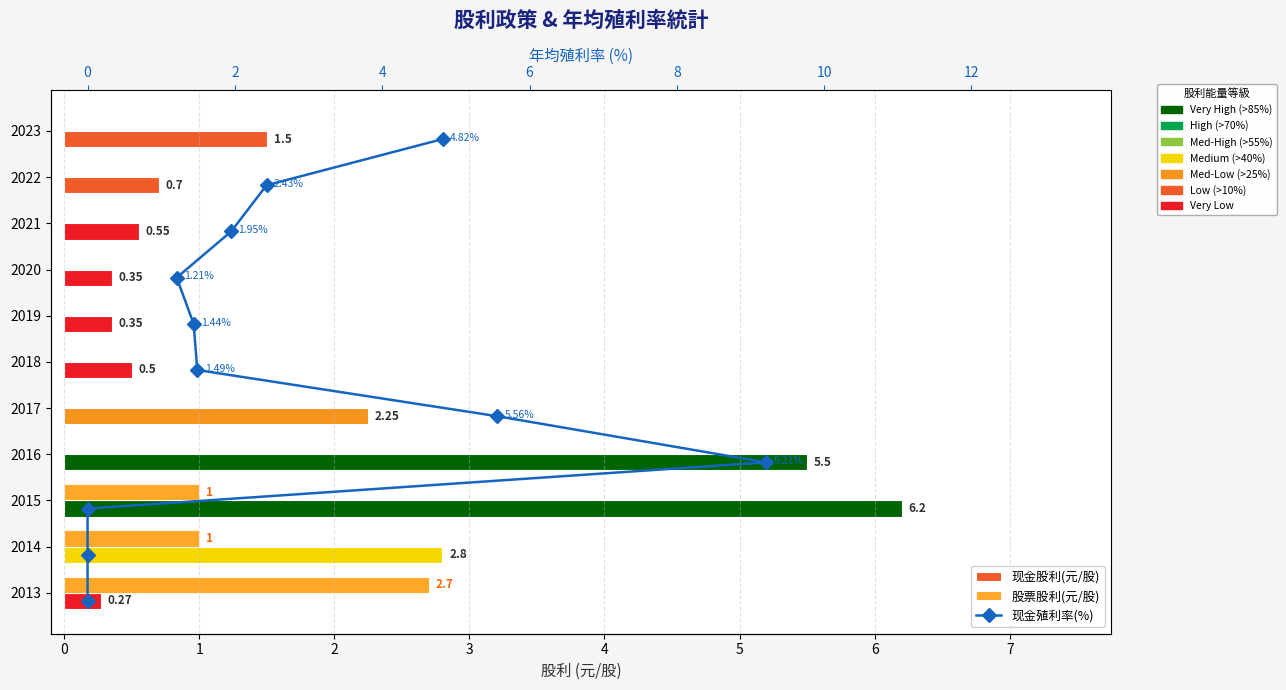

The 现金殖利率(%) series shows 2.2 at 1. True or false?

True